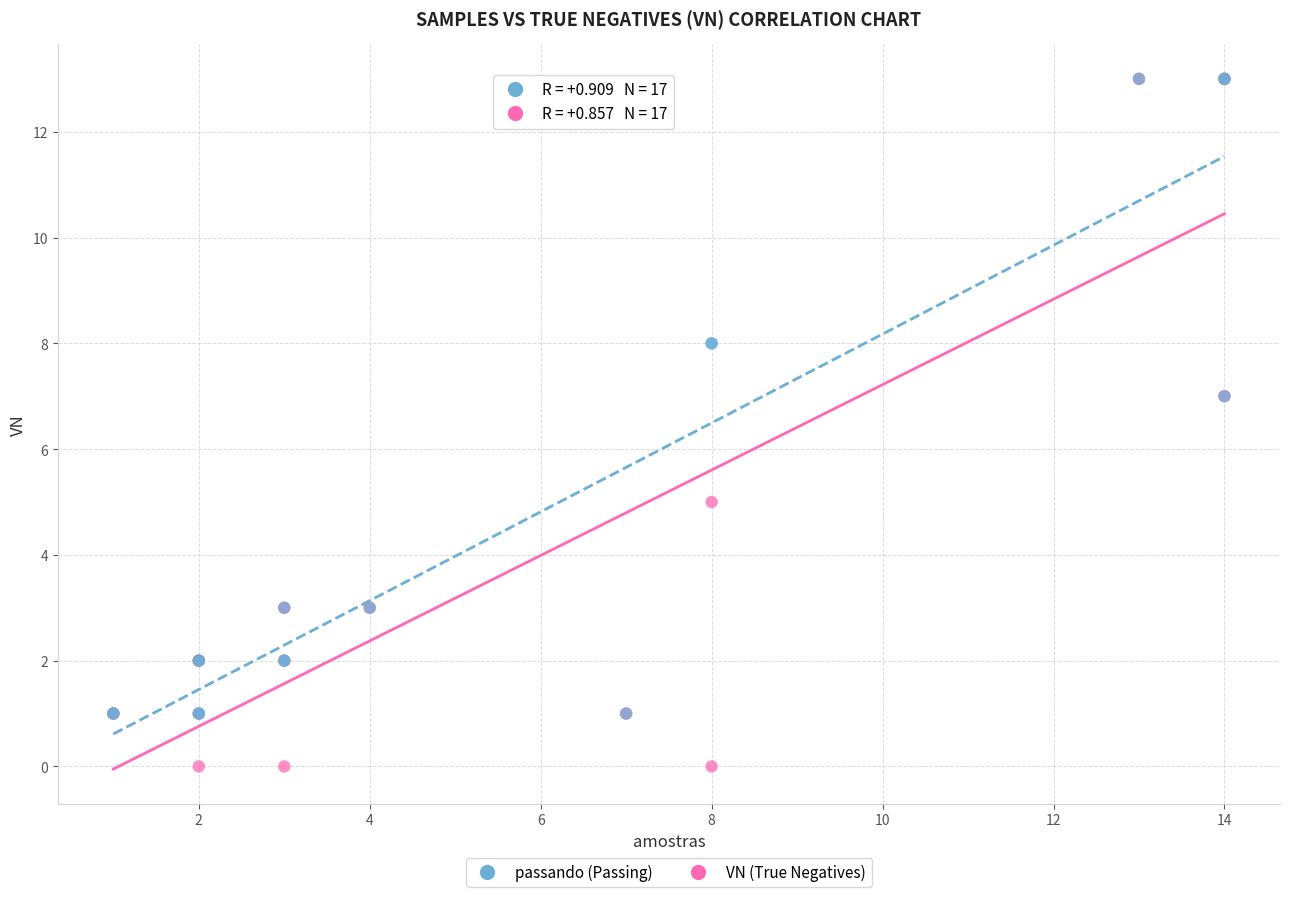

Which series has the largest Y range (max minus min)?

VN (True Negatives)